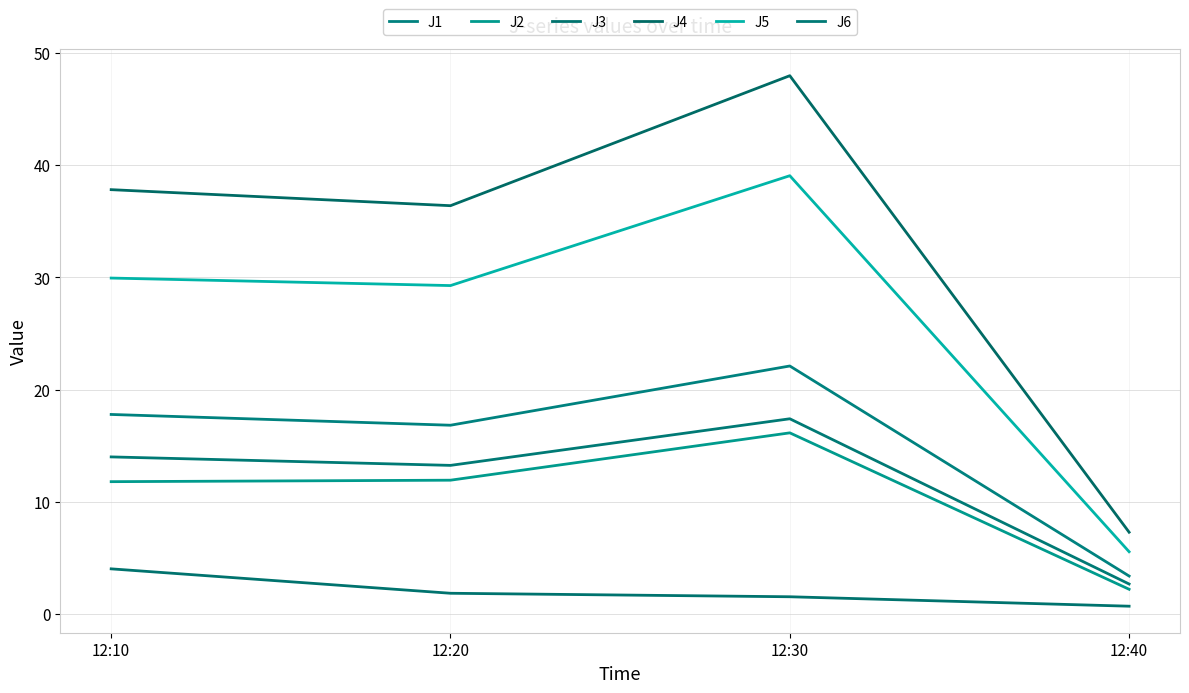

How many interior local peaks does the J2 series have?

1